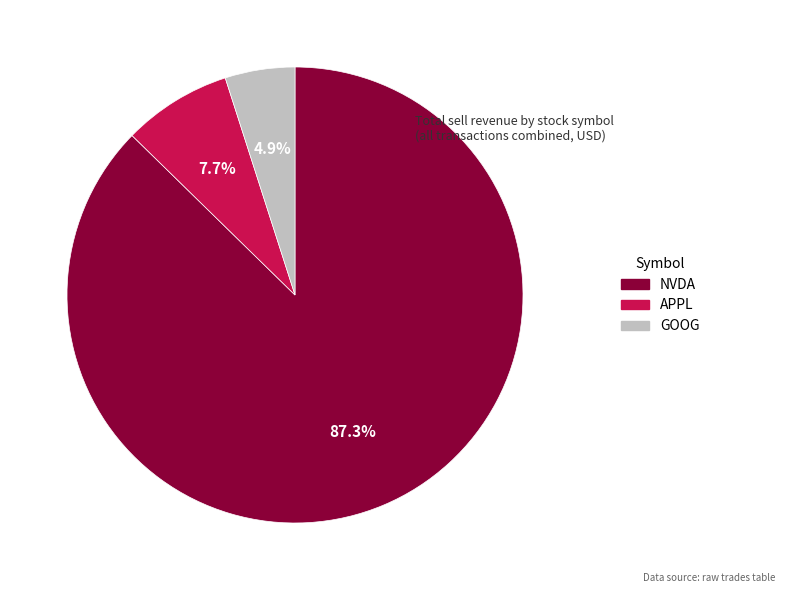

Do NVDA and APPL together represent more than half of the pie?

Yes